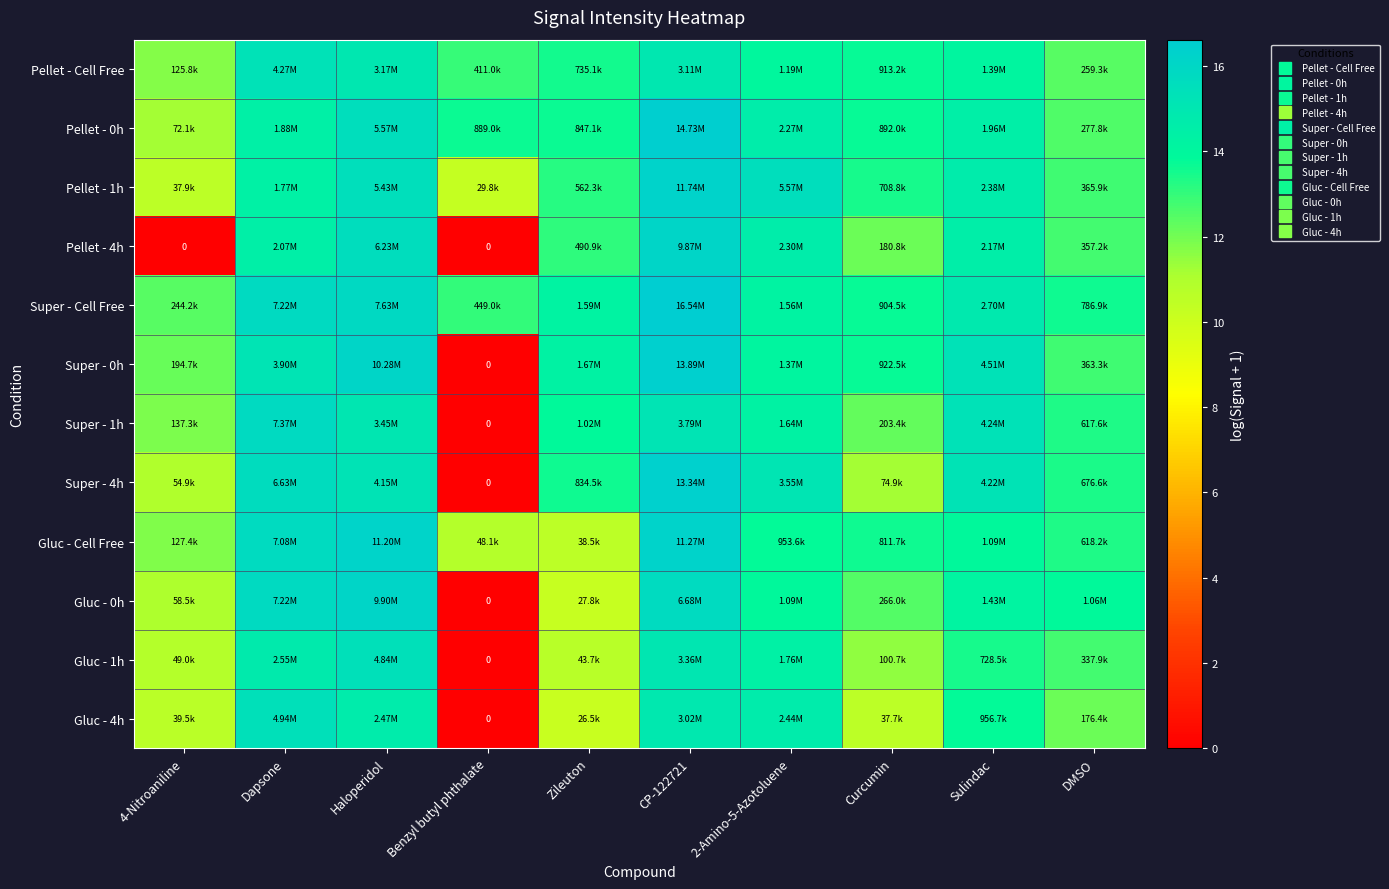

Where does the Gluc - Cell Free series first go above 13?

Dapsone